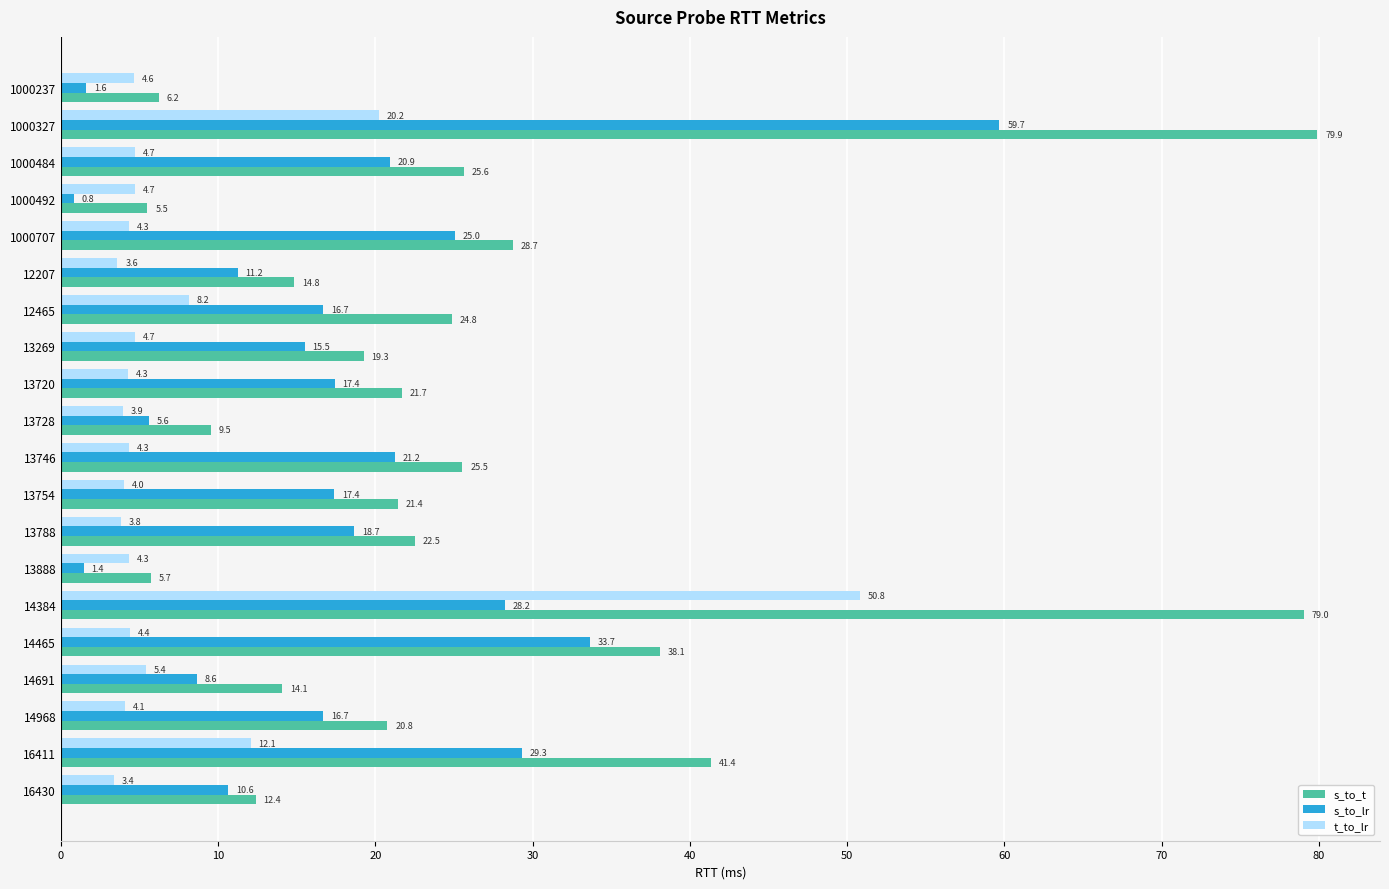

Count the number of categories in the chart.

20